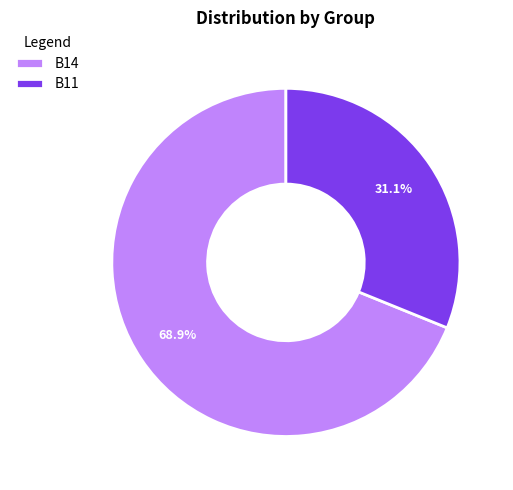

Which category accounts for the majority?

B14